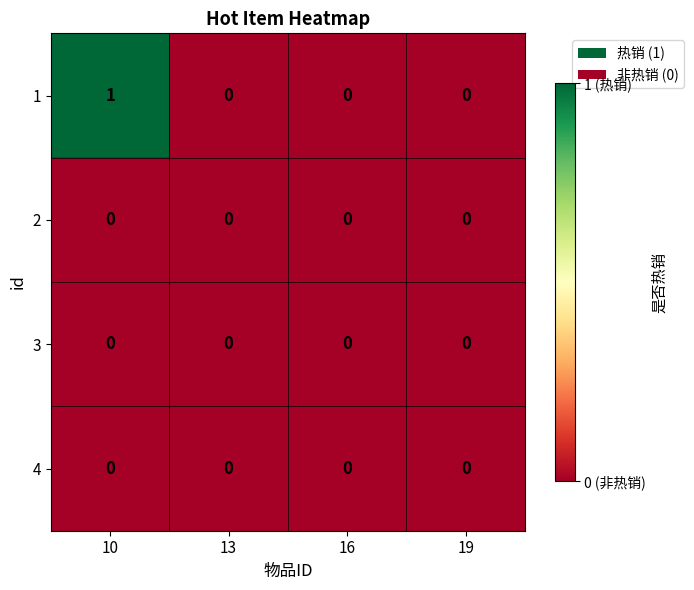

True or false: 3 has a value of 0 at 19.

True